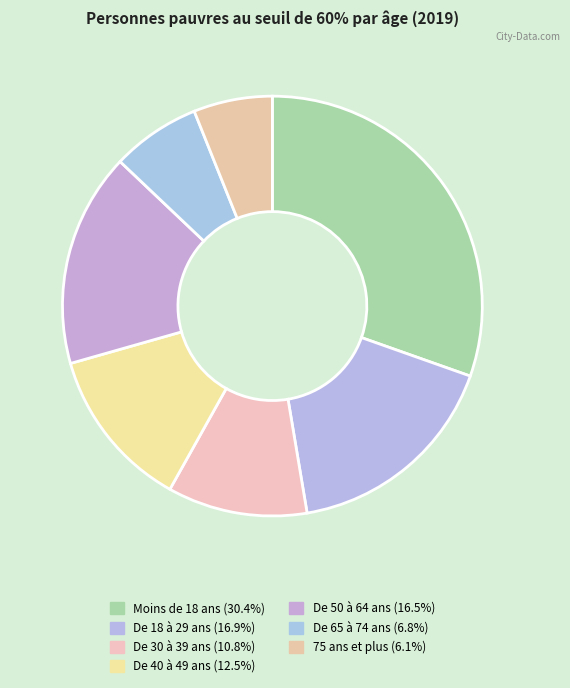

How many slices are in this pie chart?

7